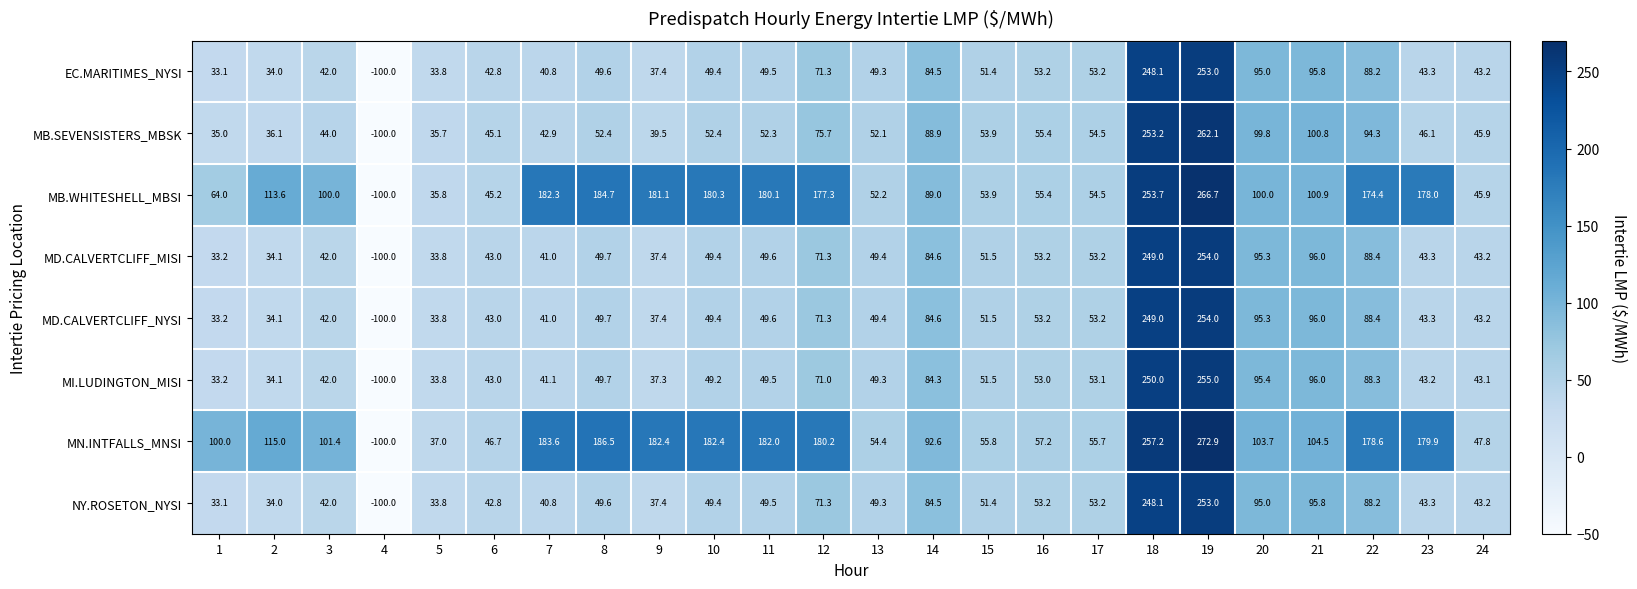

At which label is MN.INTFALLS_MNSI closest to 86?

14